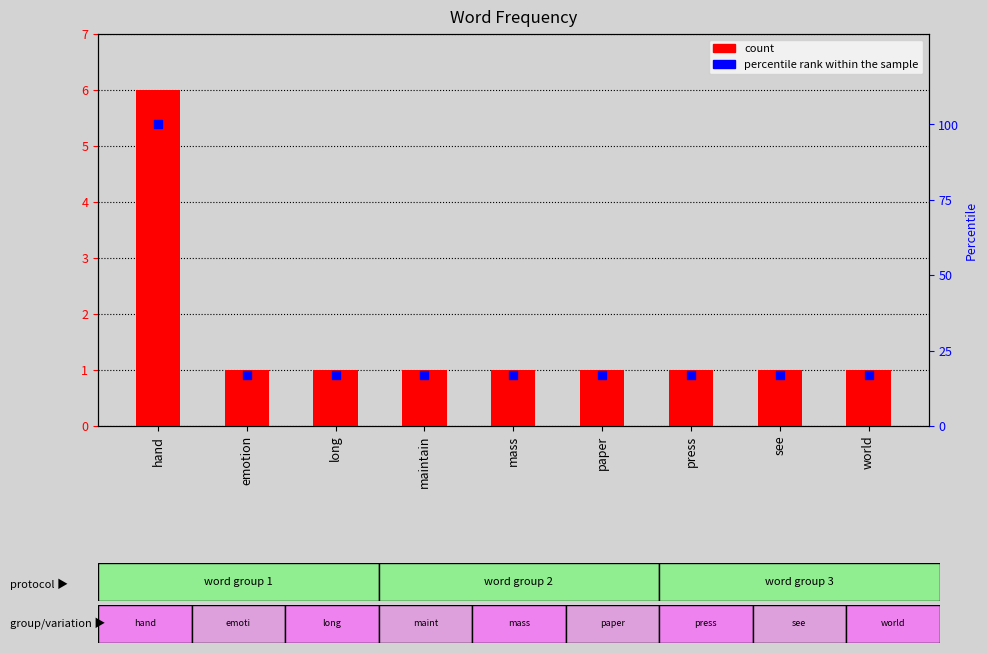

Which series has the largest Y range (max minus min)?

percentile rank within the sample